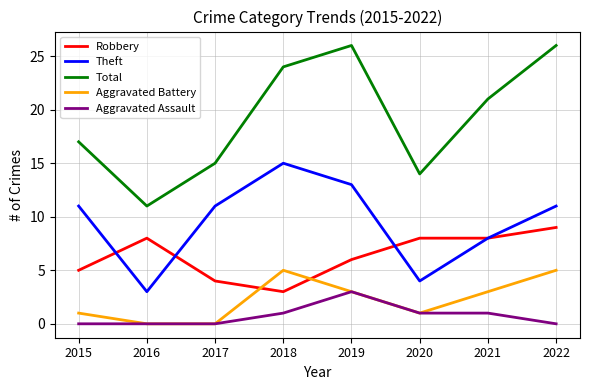

What is the difference between the highest and lowest values at 2020?

13